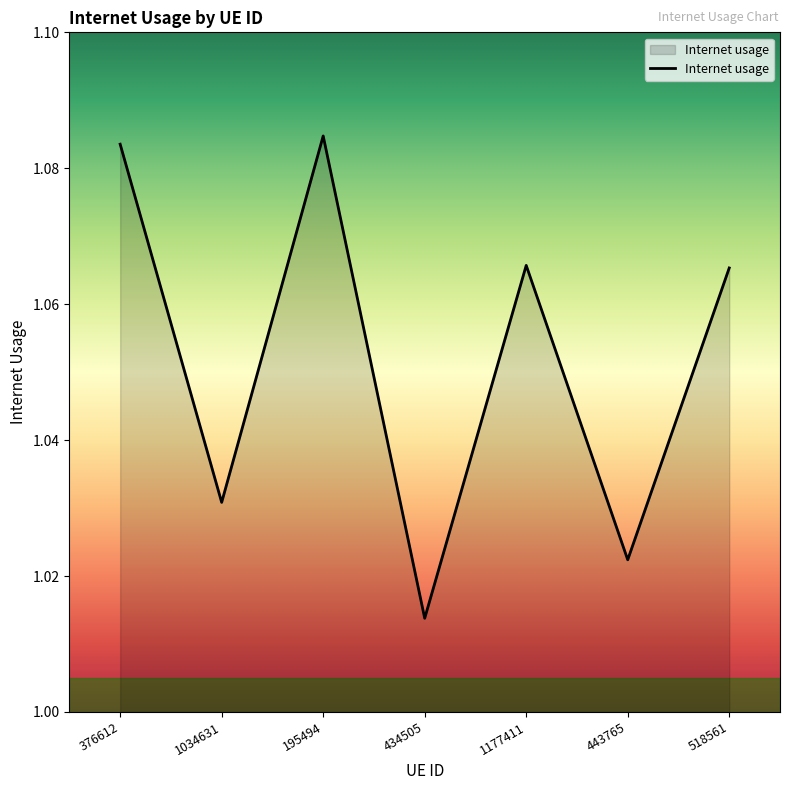

True or false: the data shows 1.8 at 376612.

False